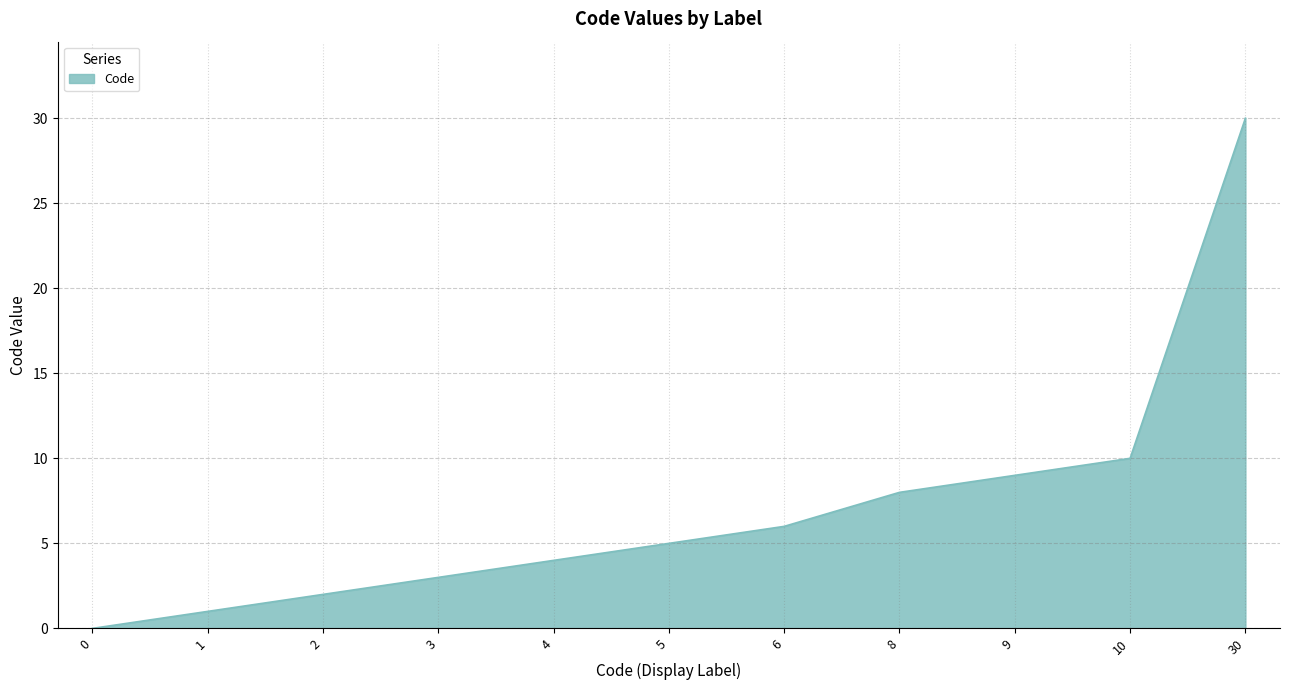

At which label is the value closest to 15?

10